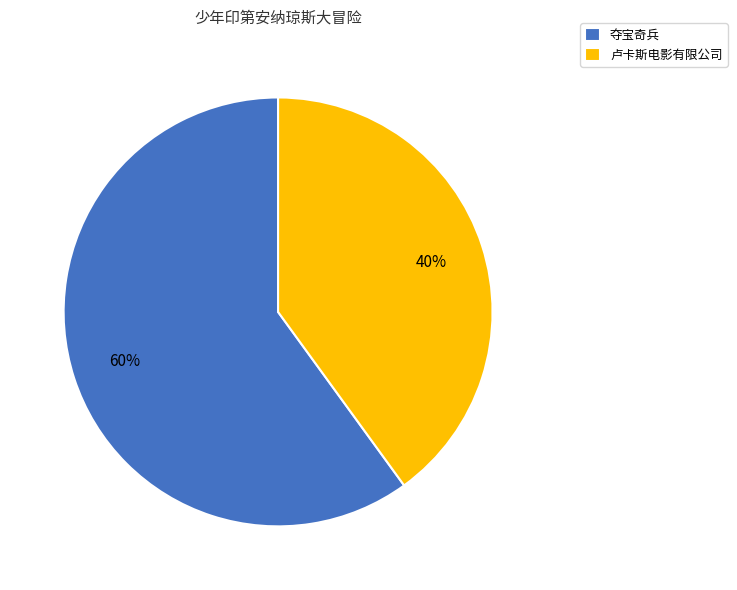

Is the sum of 夺宝奇兵 and 卢卡斯电影有限公司 greater than half?

Yes